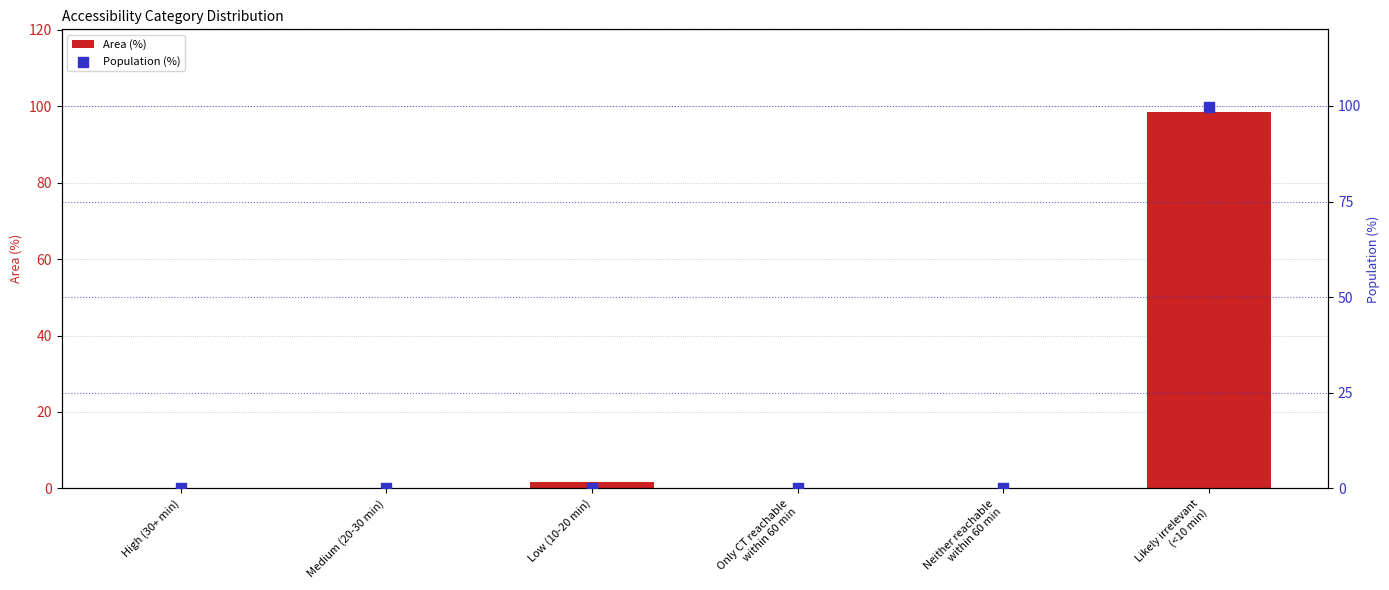

What is the total value across all series at Low (10-20 min)?

1.8